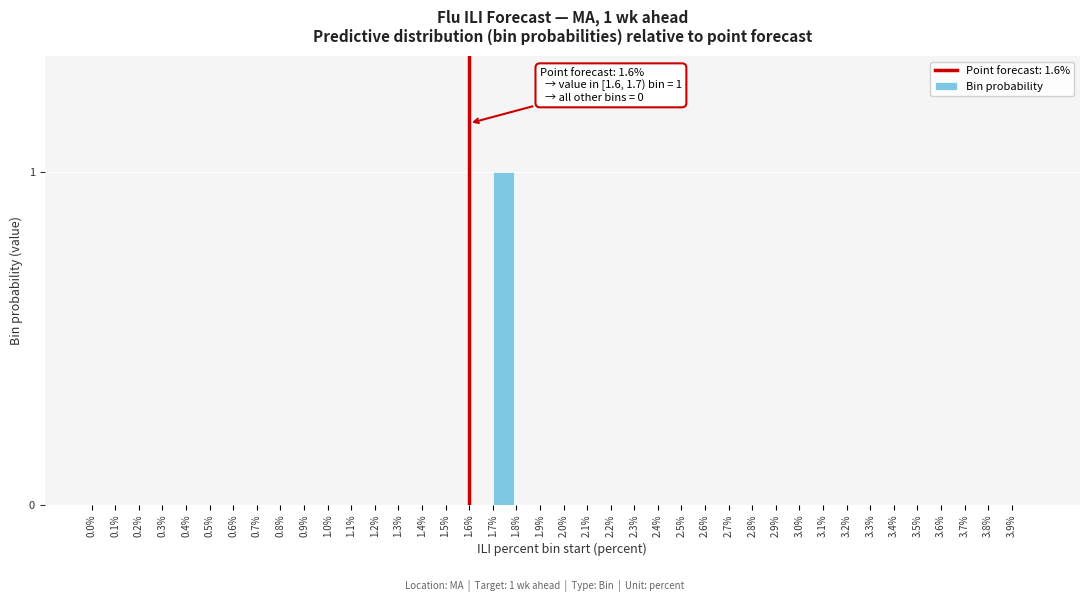

True or false: the data shows 0 at 1.1%.

True